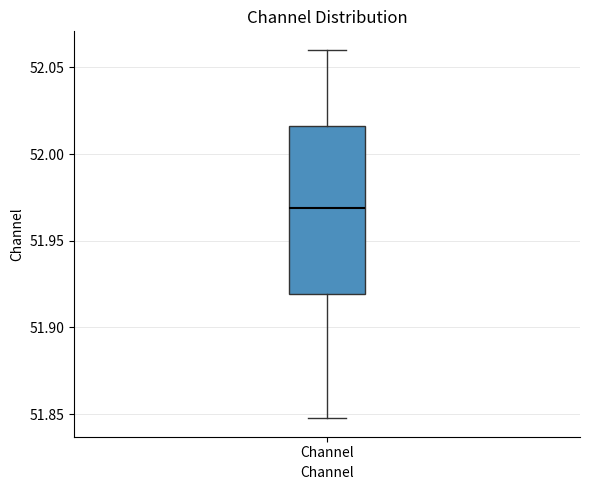

Read this box plot against the y-axis: the position of the median line, the range covered by the box, and the ends of both whiskers. The values are not printed on the chart, so give them approximately, as read against the axis.

median 51.970, box 51.920 to 52.015, whiskers 51.850 to 52.060